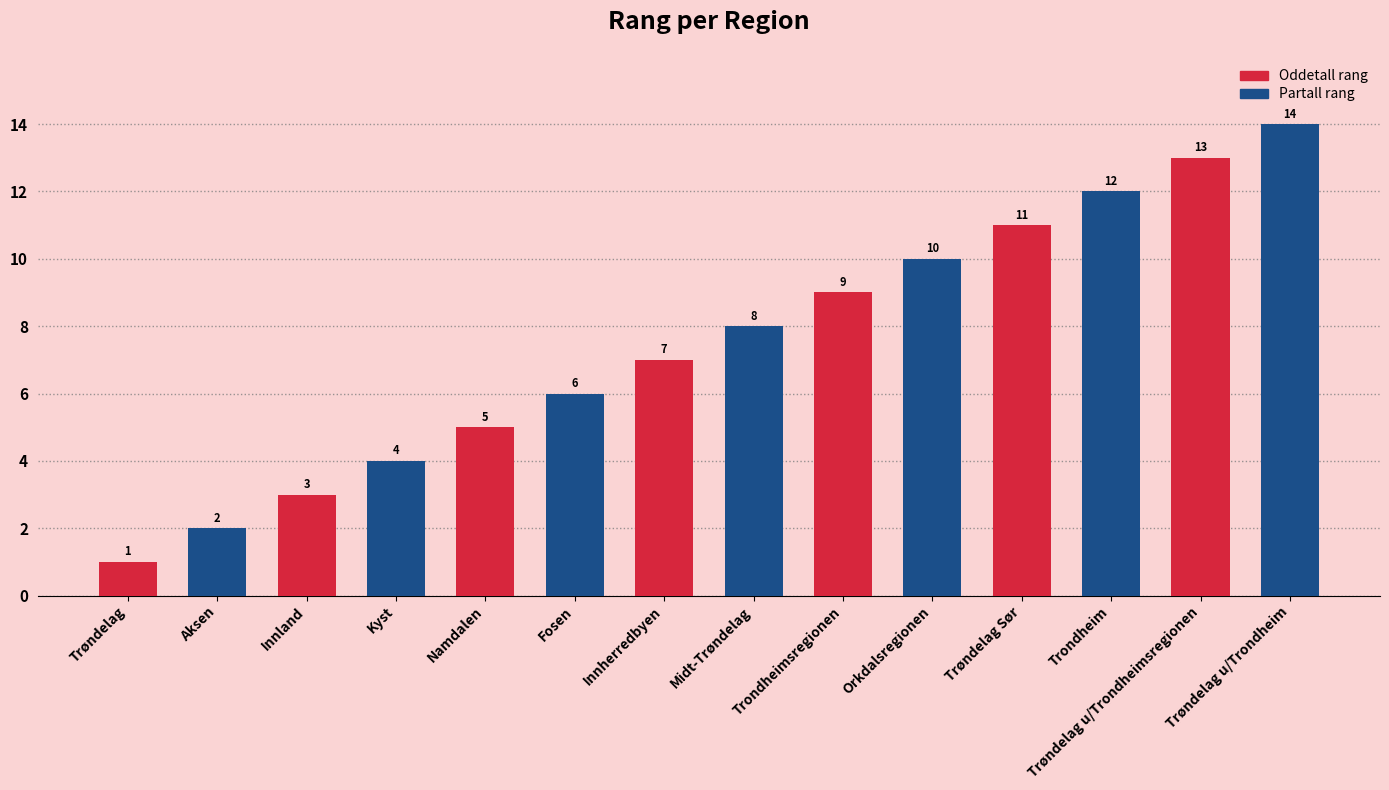

What is the value of the 2nd bar from the left?

2